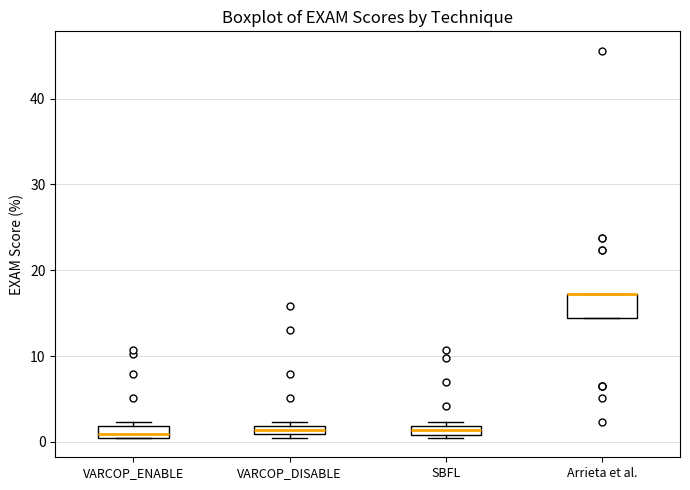

Where is the upper edge of the box for Arrieta et al. on the y-axis? The values are not printed on the chart, so give them approximately, as read against the axis.

17